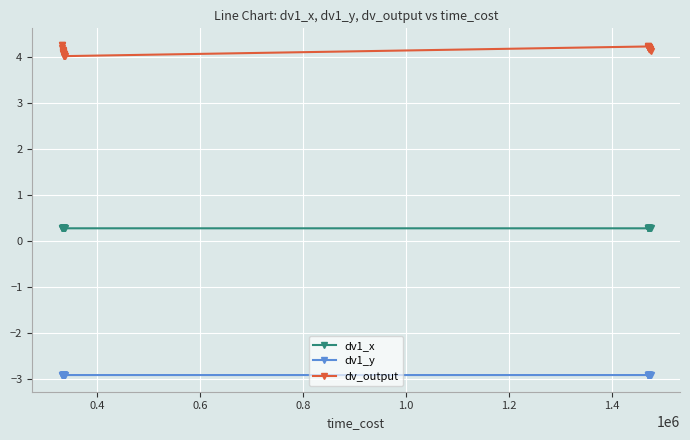

Count the dv1_x values in the range 0 to 1.

40